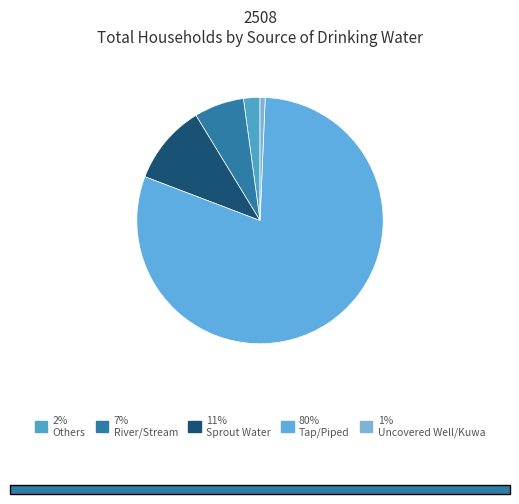

How many segments does this pie chart have?

5